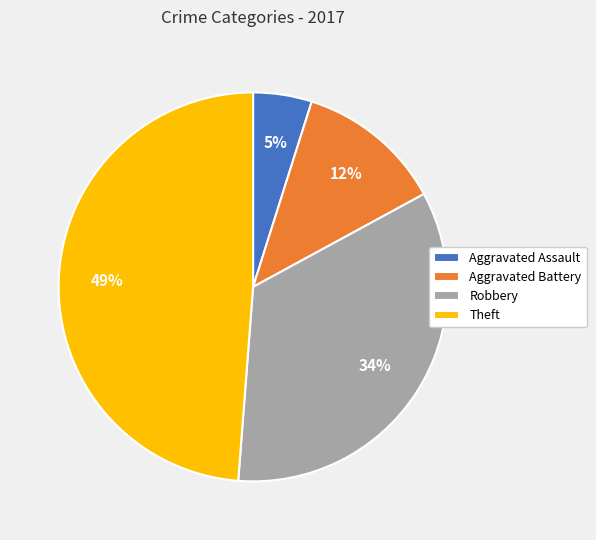

How many segments does this pie chart have?

4